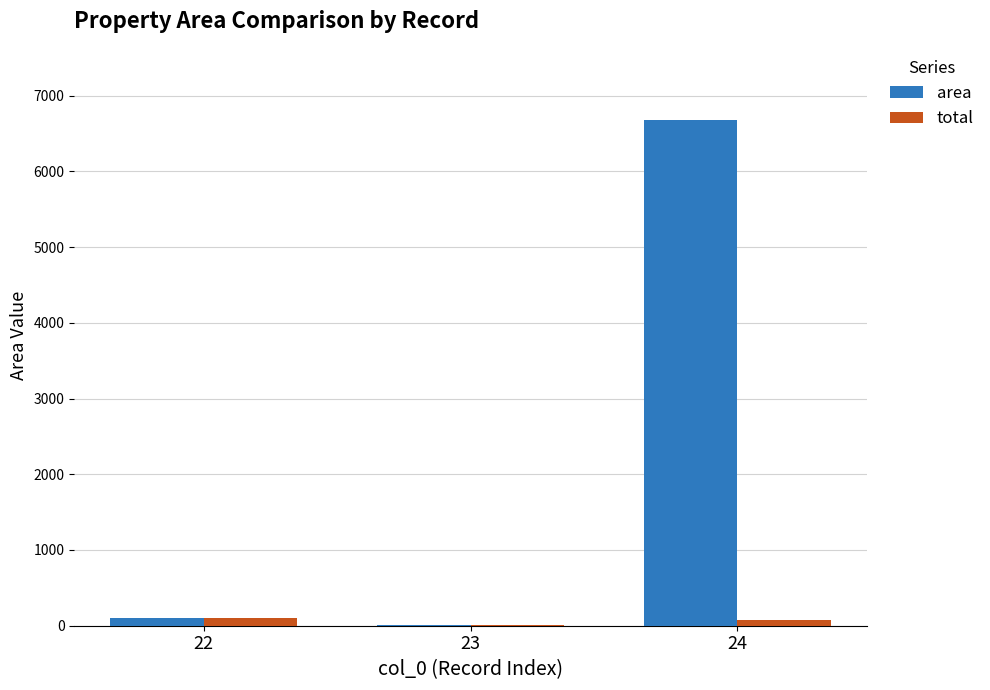

Which series changed the most between 22 and 24?

area